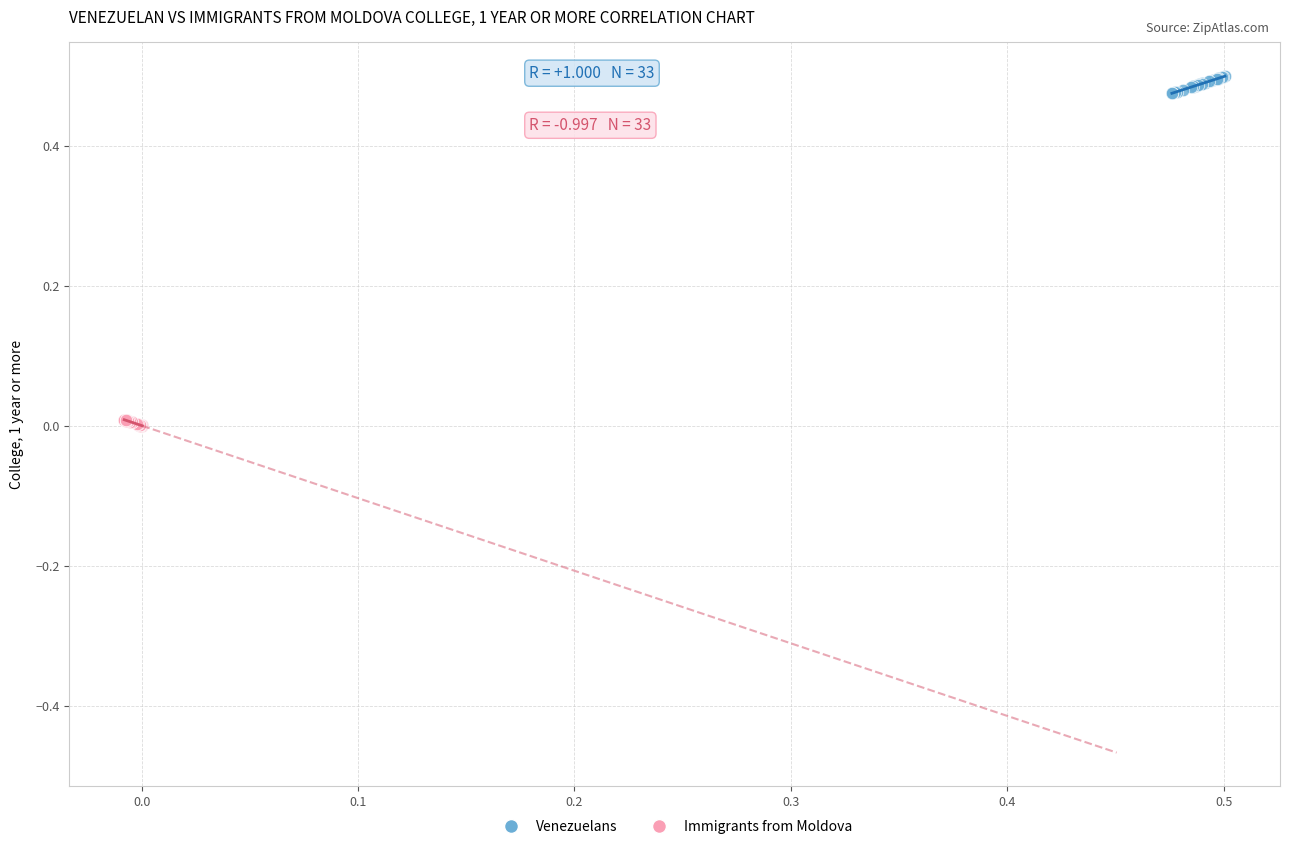

Which series contains the highest Y value?

Venezuelans